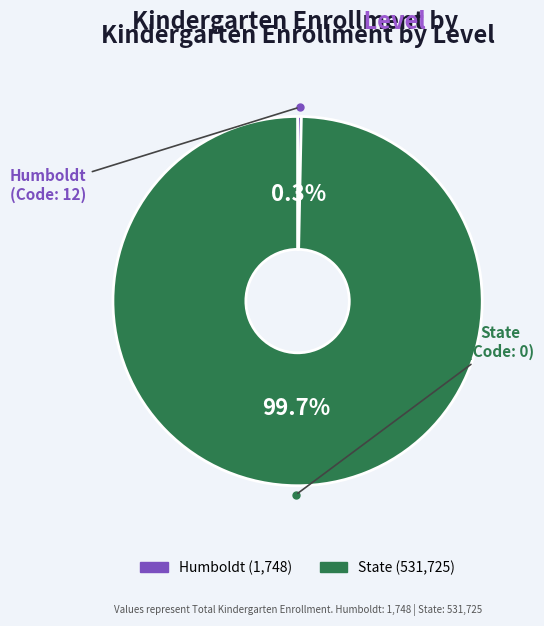

Which category has the smallest portion of the pie?

Humboldt